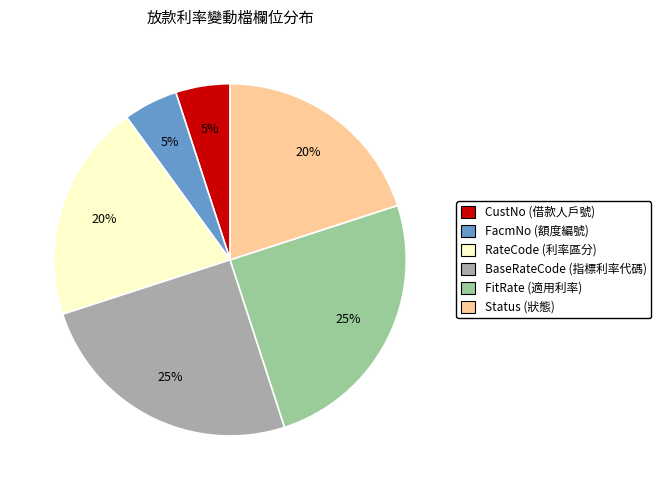

Is the sum of FacmNo (額度編號) and BaseRateCode (指標利率代碼) greater than half?

No